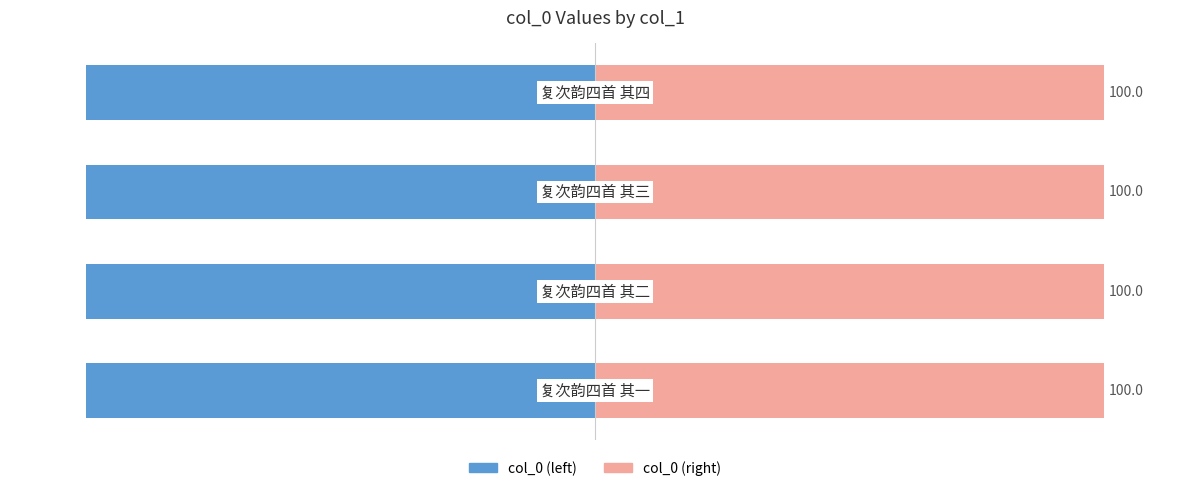

Does the chart contain any negative values?

Yes